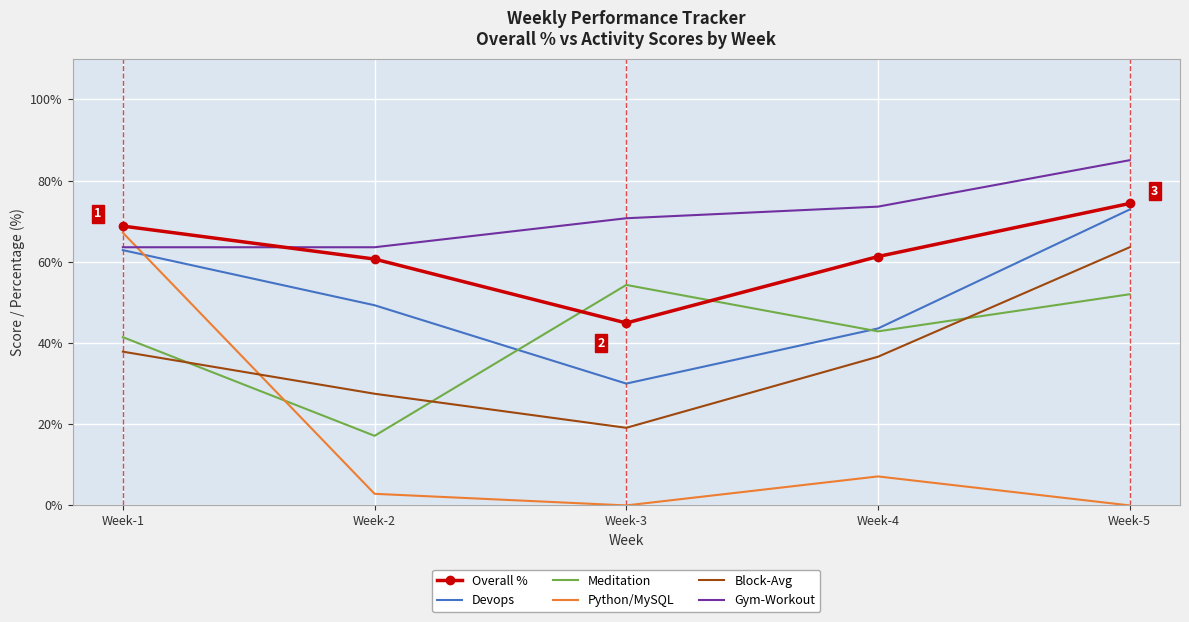

How many values in the Devops series exceed 49?

3